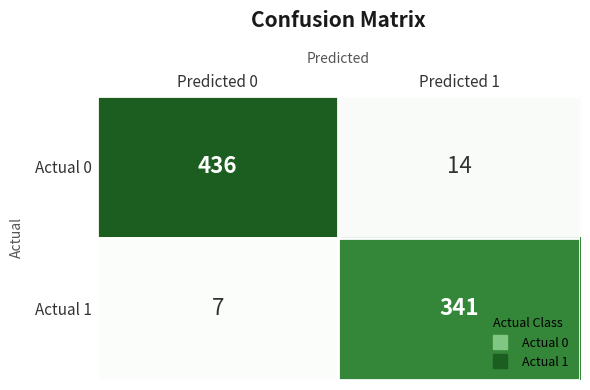

Which series has the largest range (max minus min)?

Actual 0